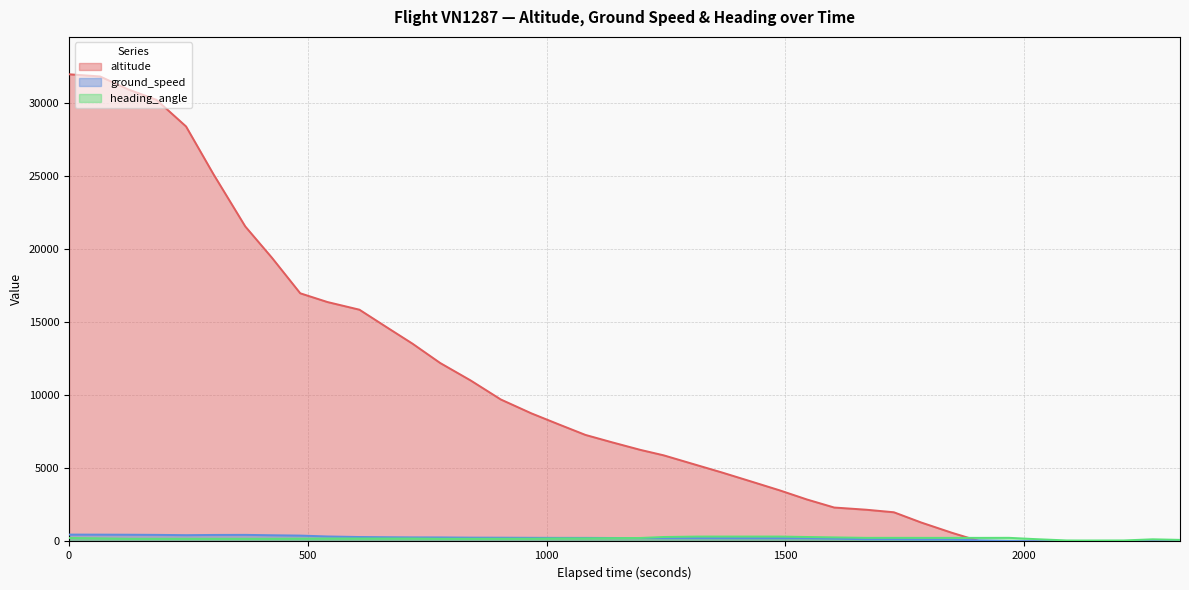

At how many categories does at least one series exceed 28777?

4